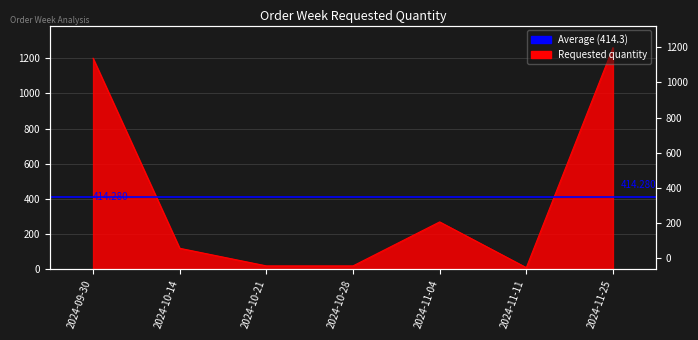

What is the label of the 4th point from the left?

2024-10-28